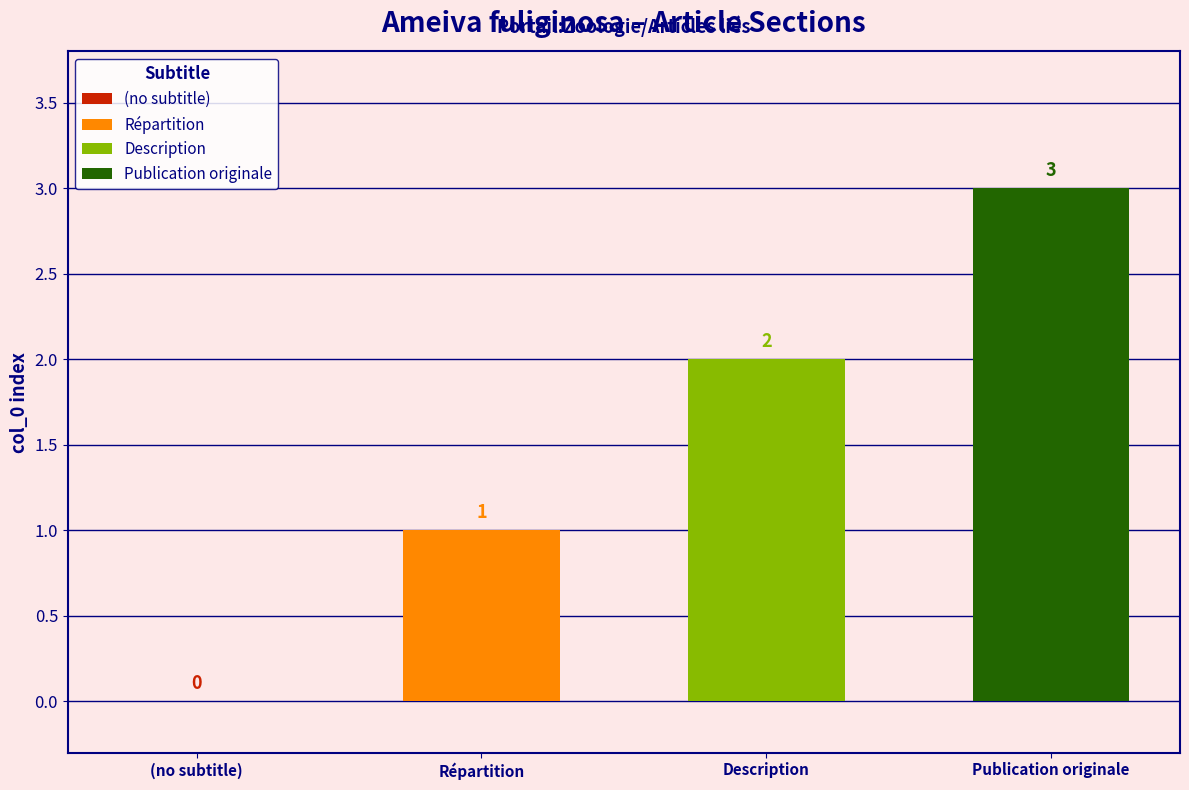

True or false: the data shows 5 at Publication originale.

False